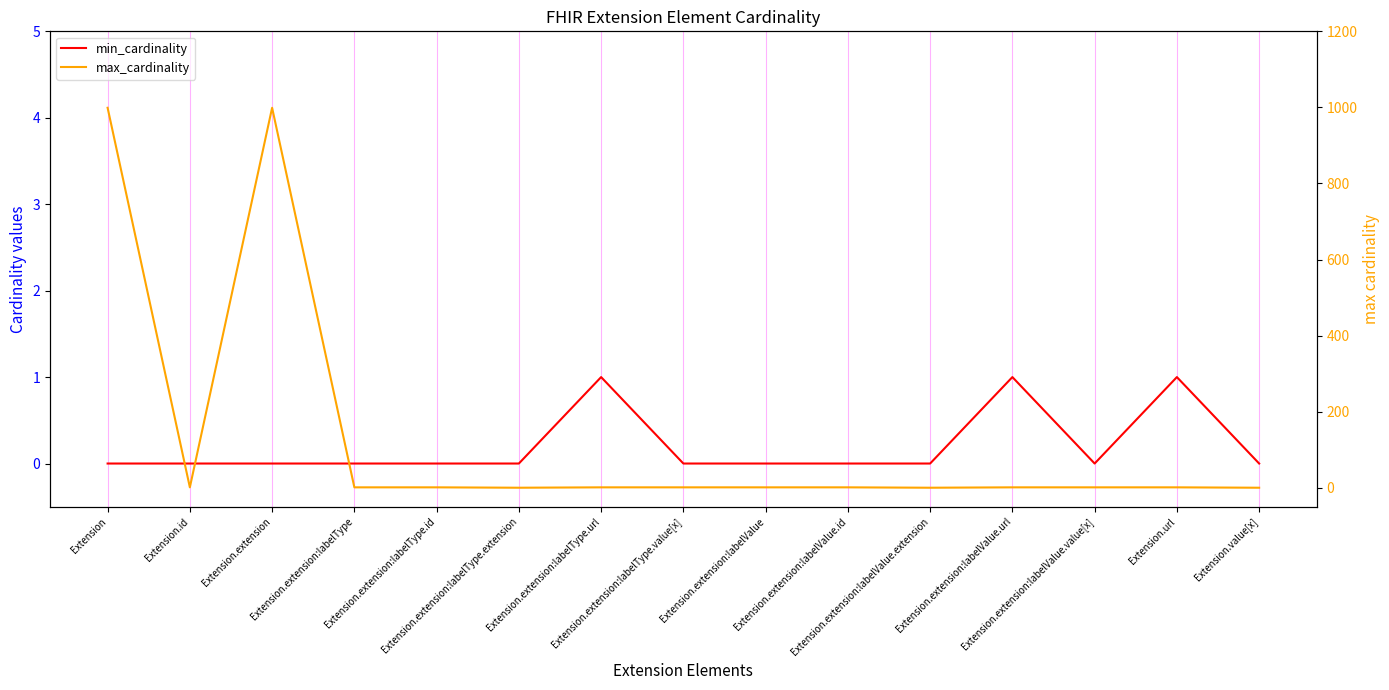

Read the max_cardinality value at Extension.url.

1